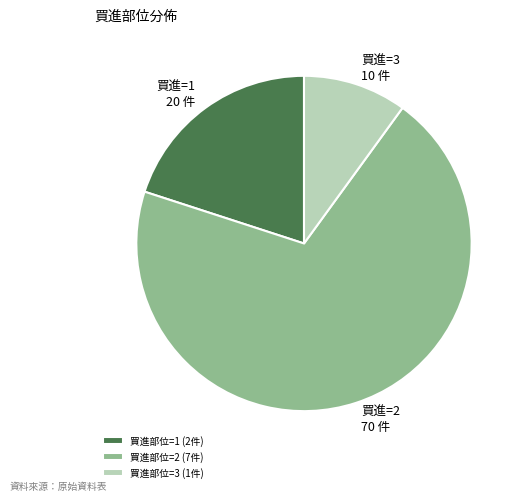

Does any single category account for the majority?

Yes